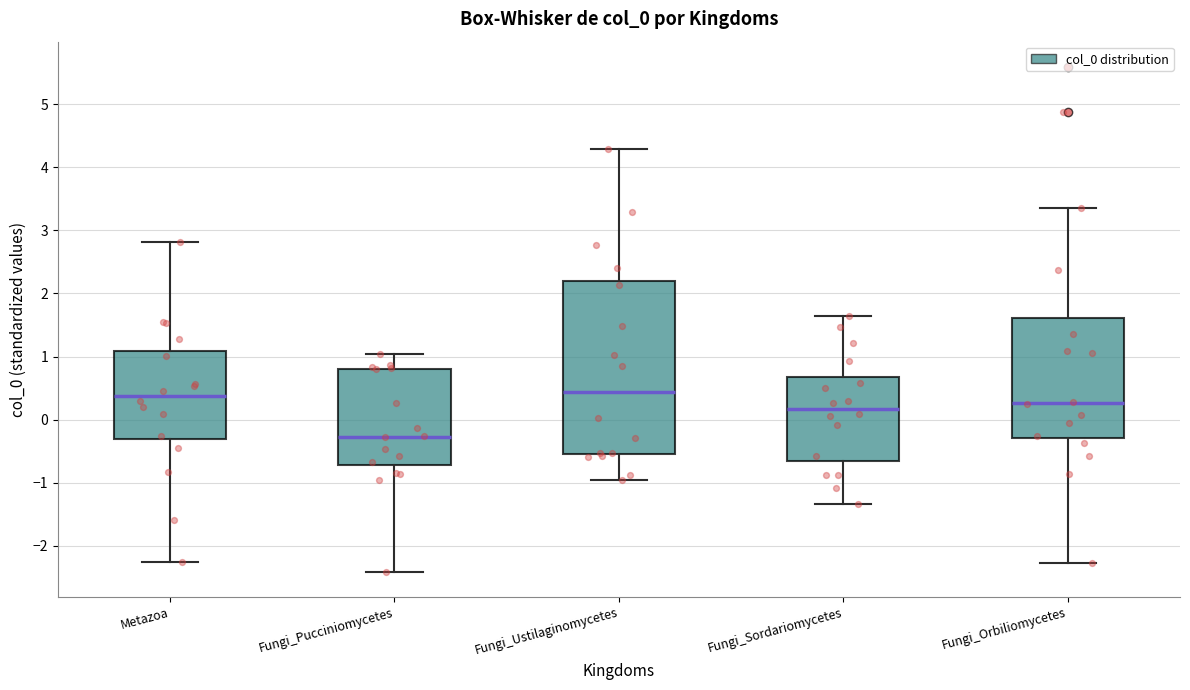

Reading left to right, read every box against the y-axis: the position of its median line, the range the box covers, and the ends of its whiskers. The values are not printed on the chart, so give them approximately, as read against the axis.

Metazoa: median 0.4, box -0.3 to 1.1, whiskers -2.3 to 2.8
Fungi_Pucciniomycetes: median -0.3, box -0.7 to 0.8, whiskers -2.4 to 1.0
Fungi_Ustilaginomycetes: median 0.4, box -0.5 to 2.2, whiskers -1.0 to 4.3
Fungi_Sordariomycetes: median 0.2, box -0.7 to 0.7, whiskers -1.3 to 1.6
Fungi_Orbiliomycetes: median 0.3, box -0.3 to 1.6, whiskers -2.3 to 3.4